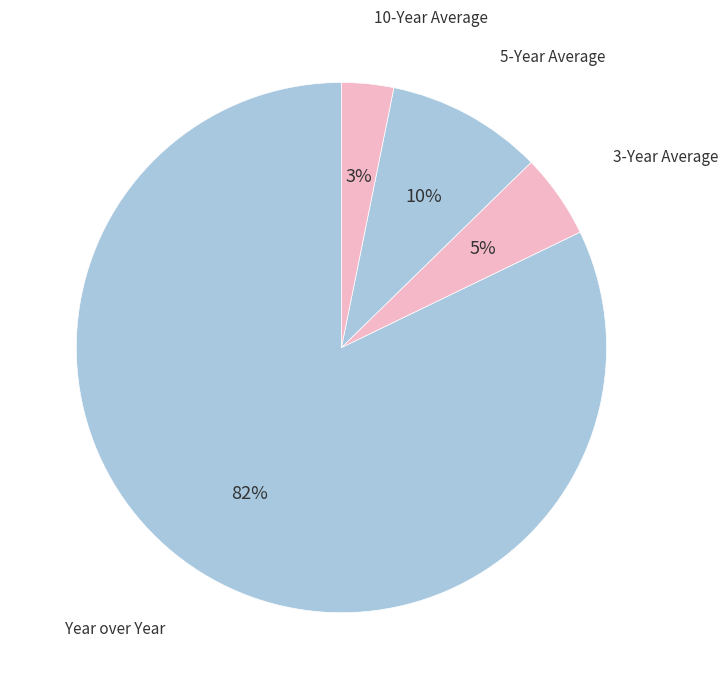

How many slices are in this pie chart?

4